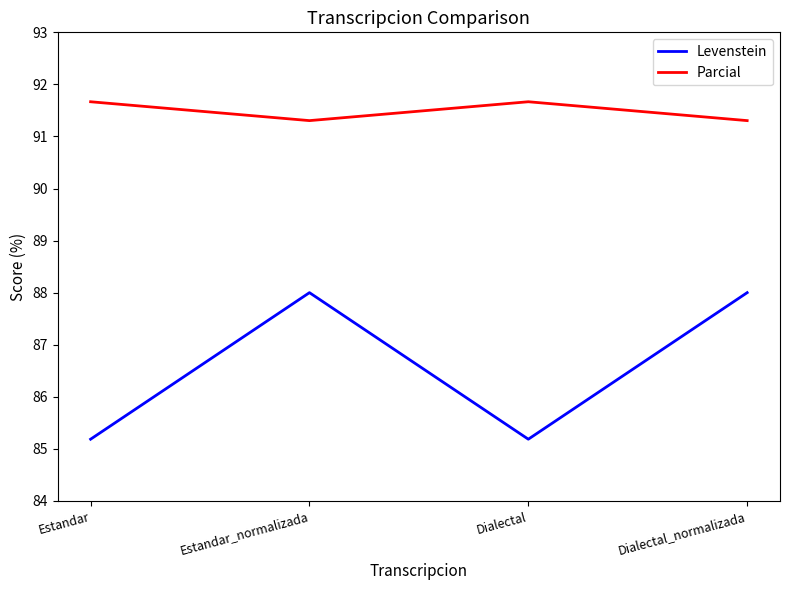

What is the sum of the Levenstein values at Estandar_normalizada and Dialectal_normalizada?

176.0